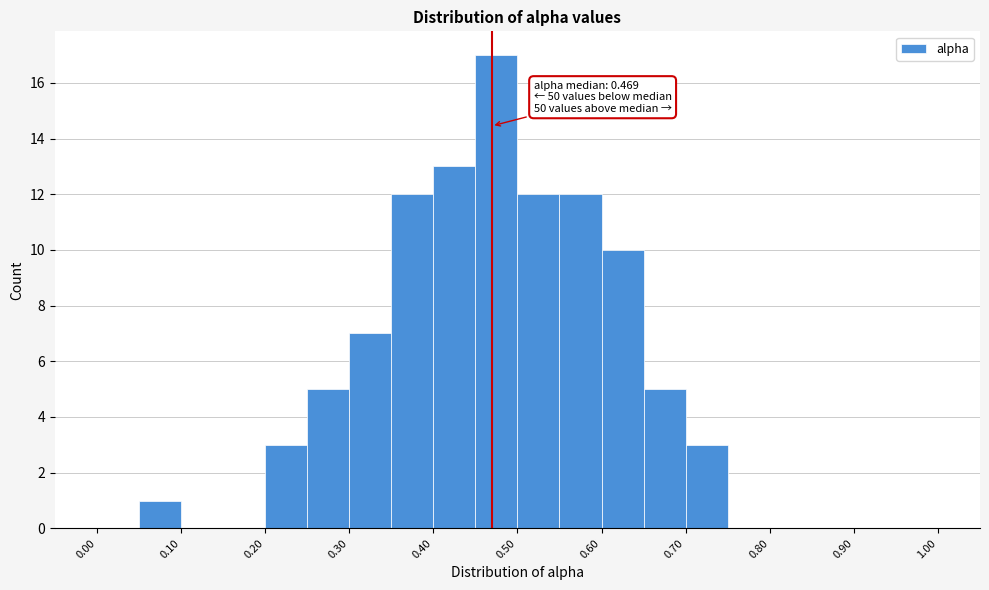

Over which range of the x-axis is the bar tallest?

0.45 to 0.50